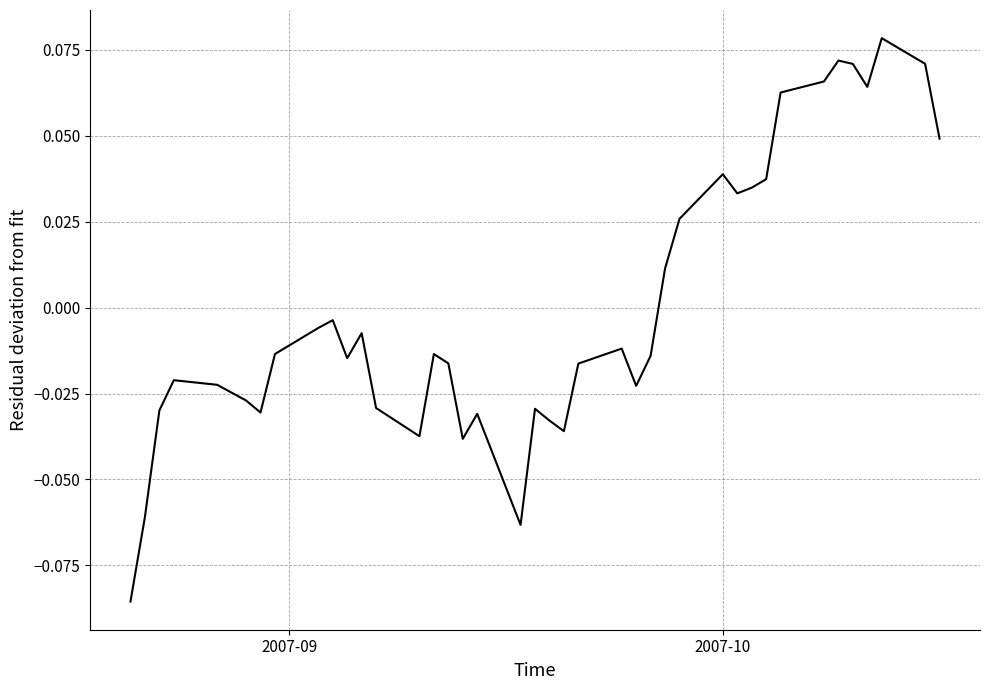

Reading right to left, what are all the values shown in this chart?

0.0	0.1	0.1	0.1	0.1	0.1	0.1	0.1	0.0	0.0	0.0	0.0	0.0	0.0	-0.0	-0.0	-0.0	-0.0	-0.0	-0.0	-0.0	-0.1	-0.0	-0.0	-0.0	-0.0	-0.0	-0.0	-0.0	-0.0	-0.0	-0.0	-0.0	-0.0	-0.0	-0.0	-0.0	-0.0	-0.1	-0.1